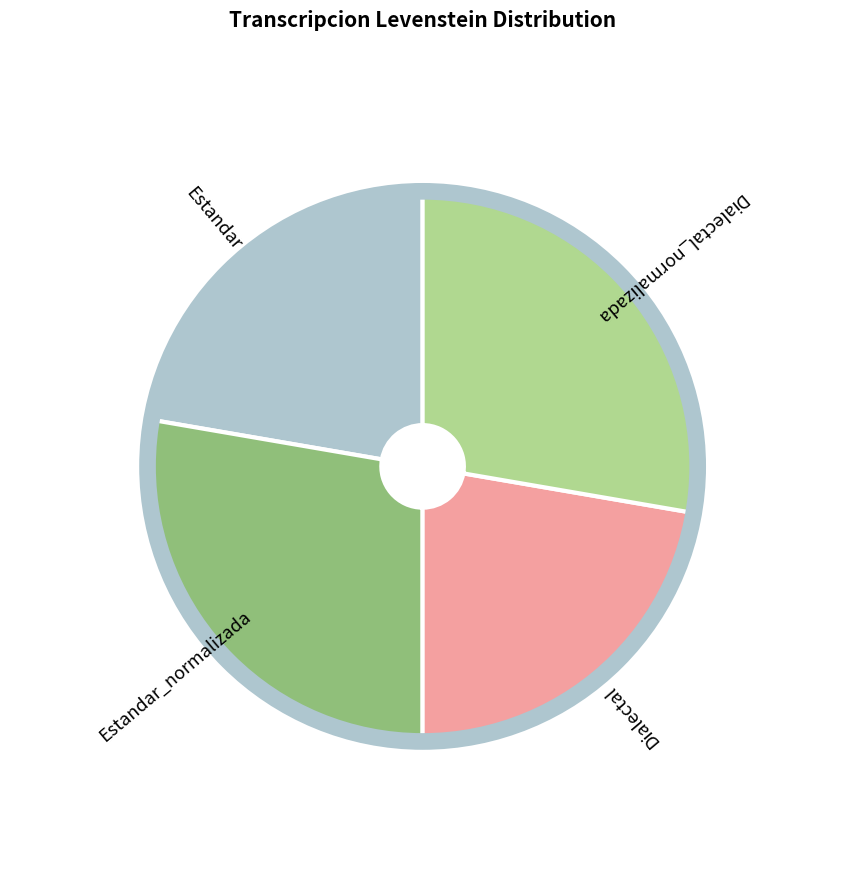

Is there a majority slice in this chart?

No